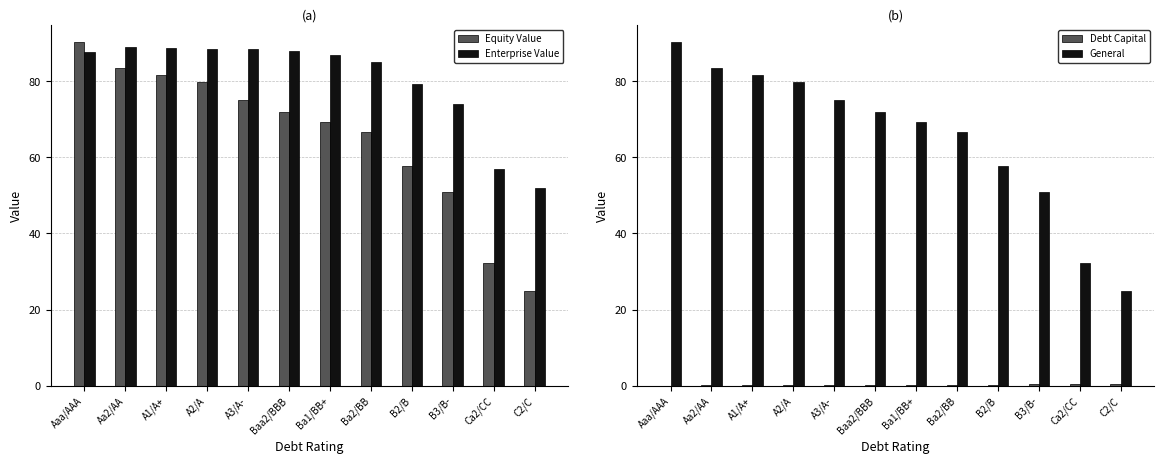

What is the label of the 4th bar from the left?

A2/A